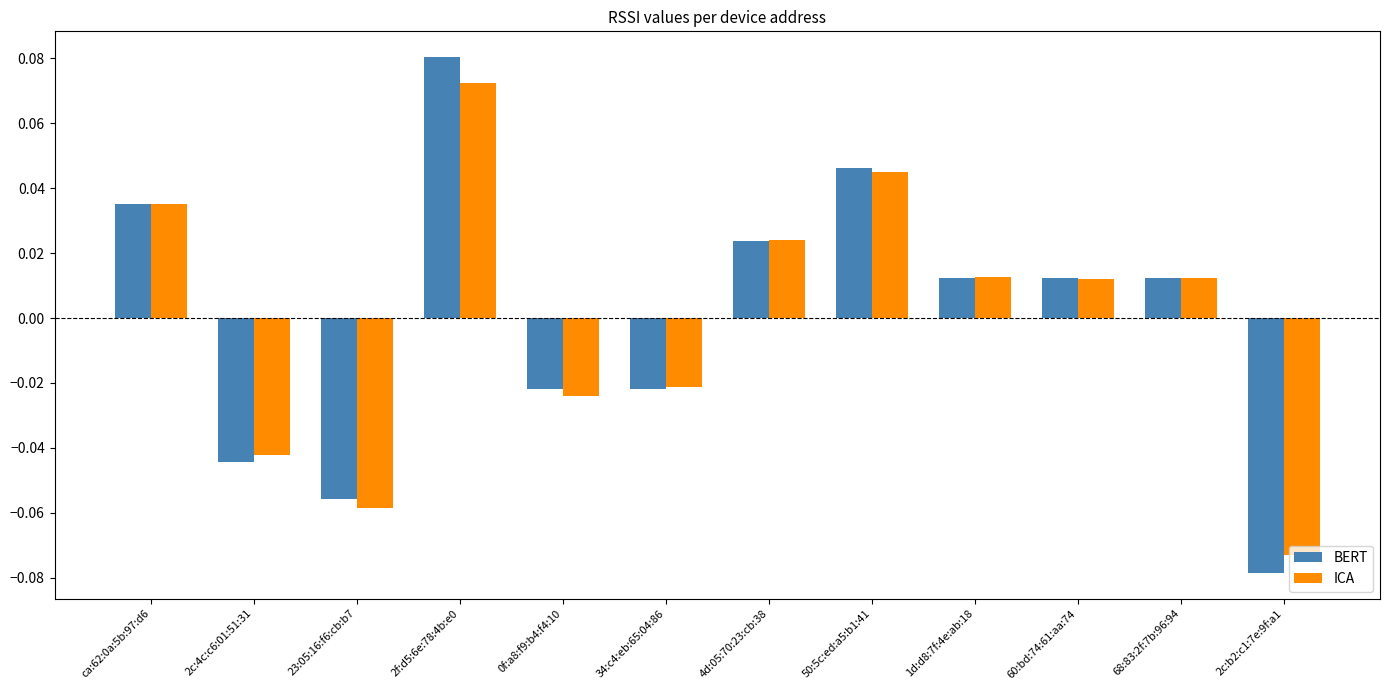

How many series are shown in this chart?

2